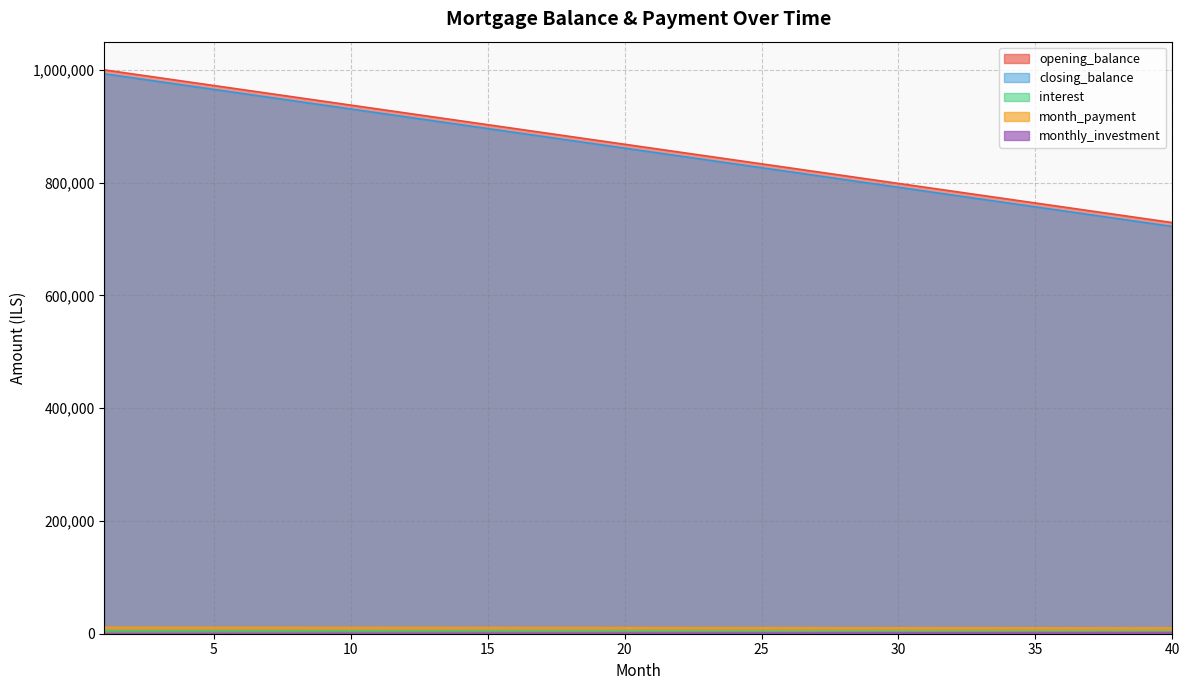

Rank the series by their maximum value, from highest to lowest.

opening_balance, closing_balance, month_payment, interest, monthly_investment